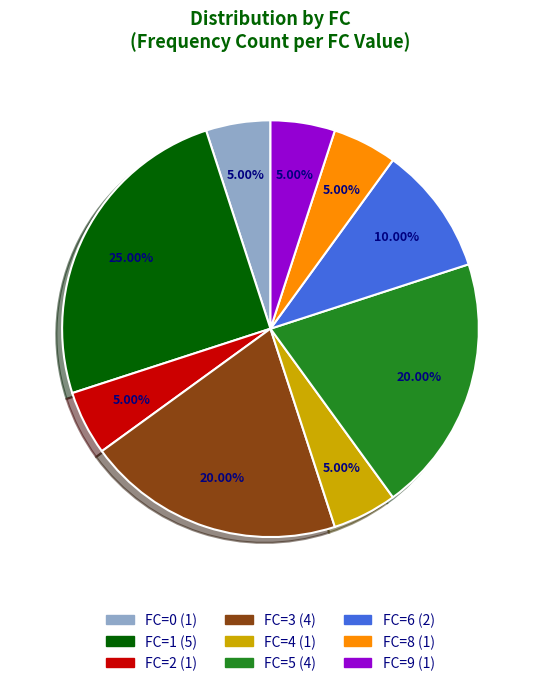

Is there a majority slice in this chart?

No